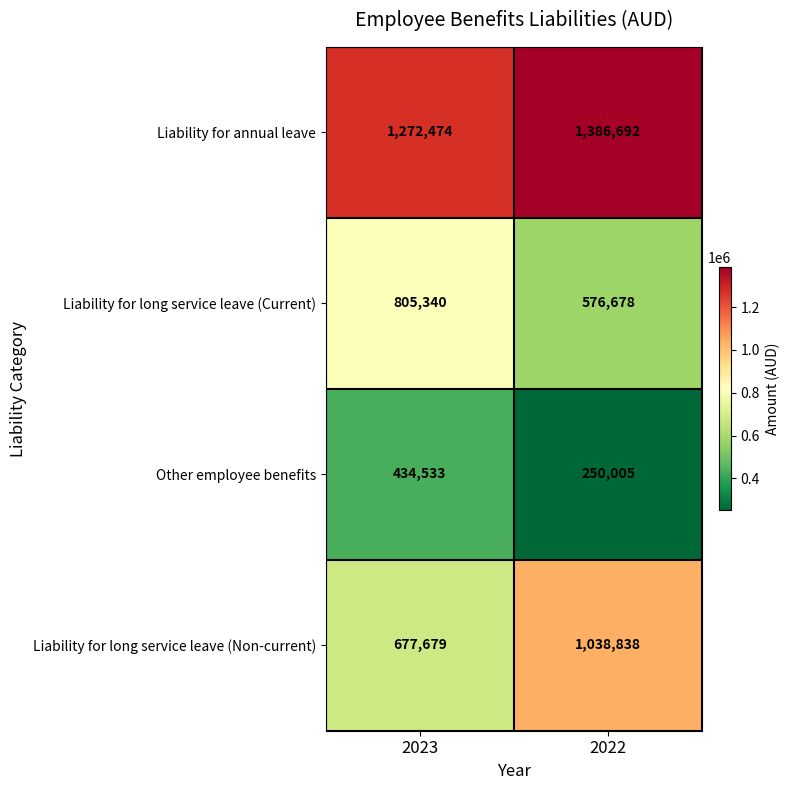

What is the approximate value of Liability for long service leave (Current) at 2023?

805340